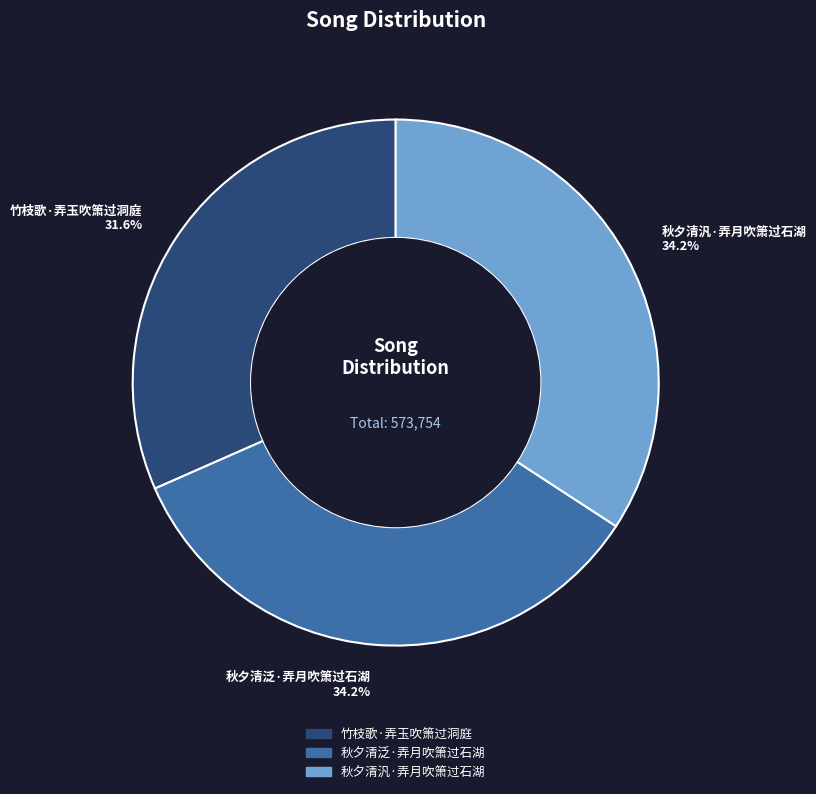

True or false: 秋夕清汎·弄月吹箫过石湖 accounts for 22% of the total.

False